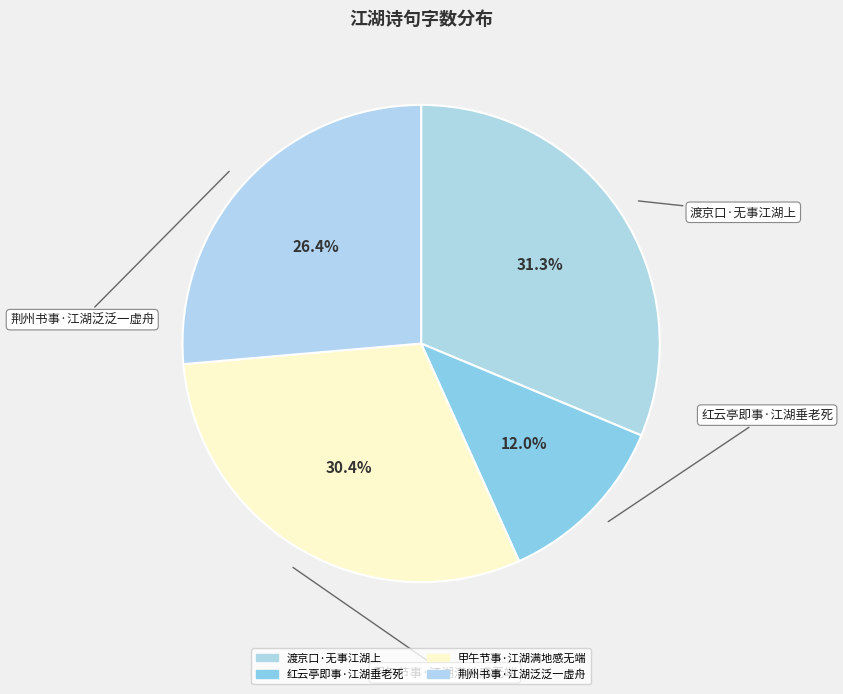

How many slices are in this pie chart?

4